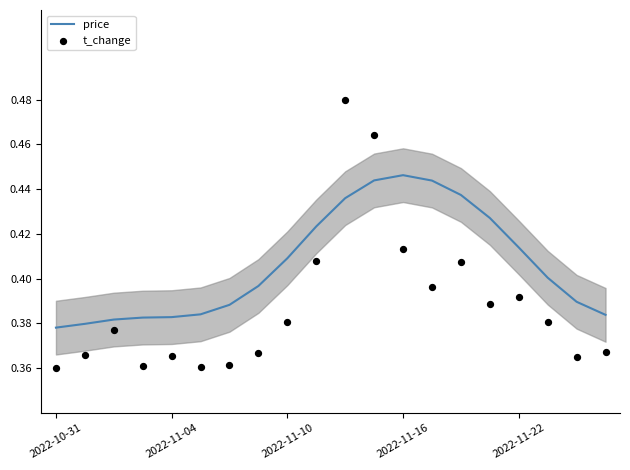

Which series reaches the maximum Y coordinate?

t_change